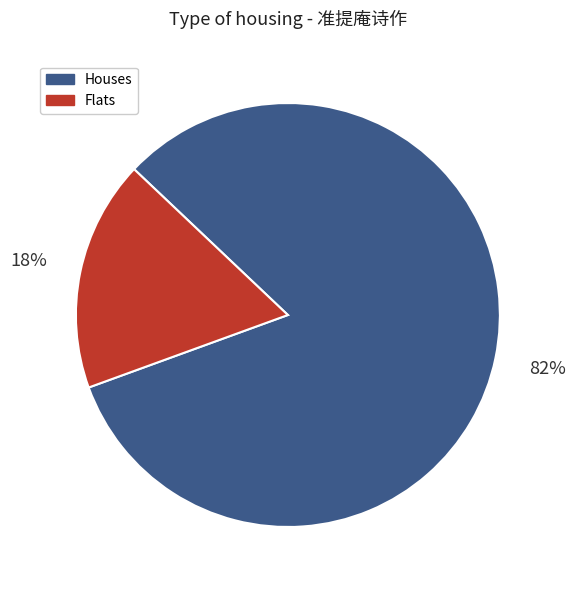

Which has a higher value, Flats or Houses?

Houses